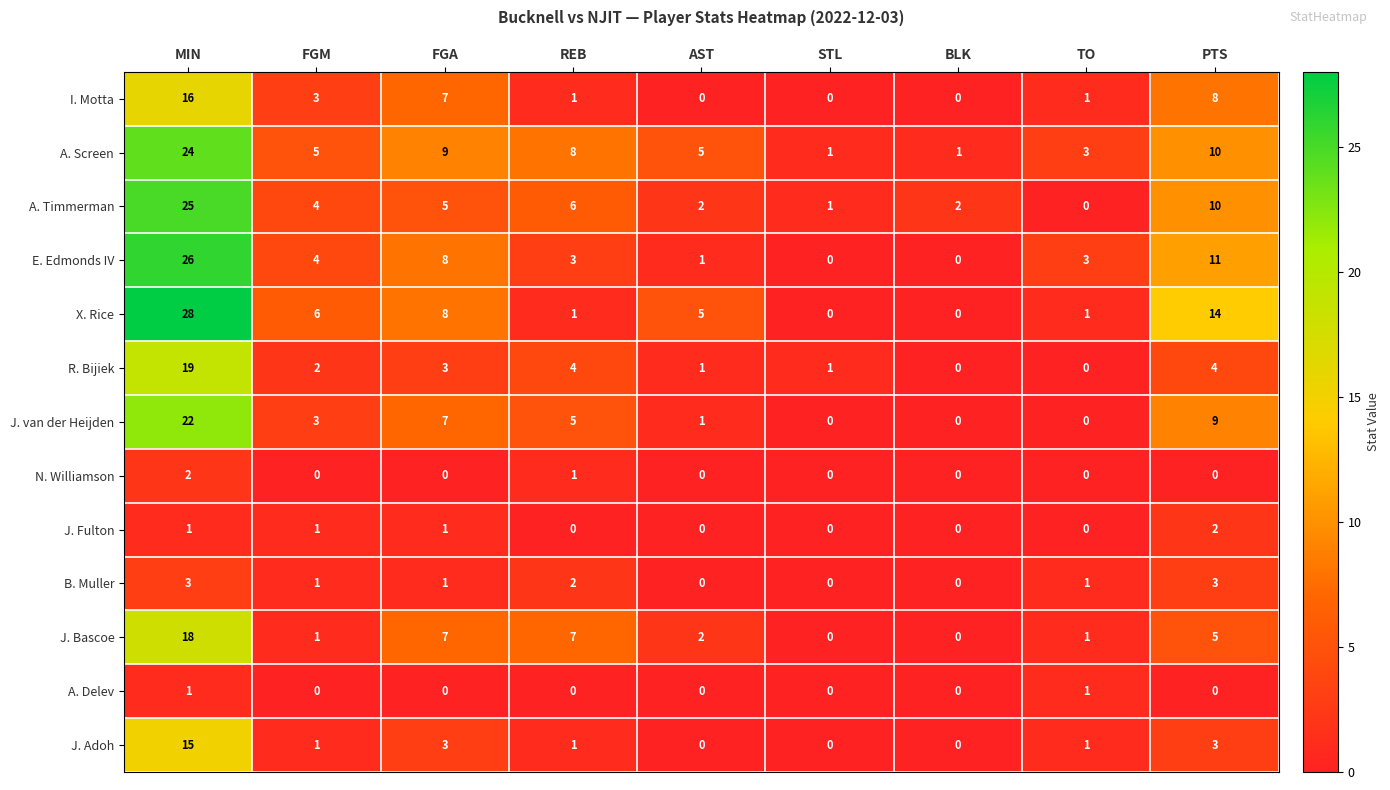

How many data points does each series have?

9